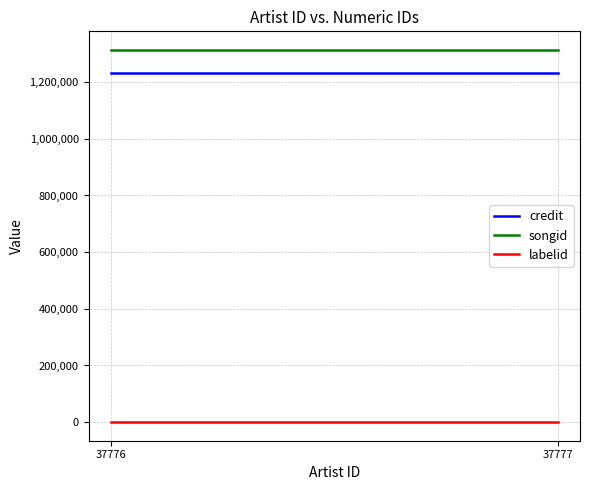

What is the value of the labelid point at the 2nd from the left?

198